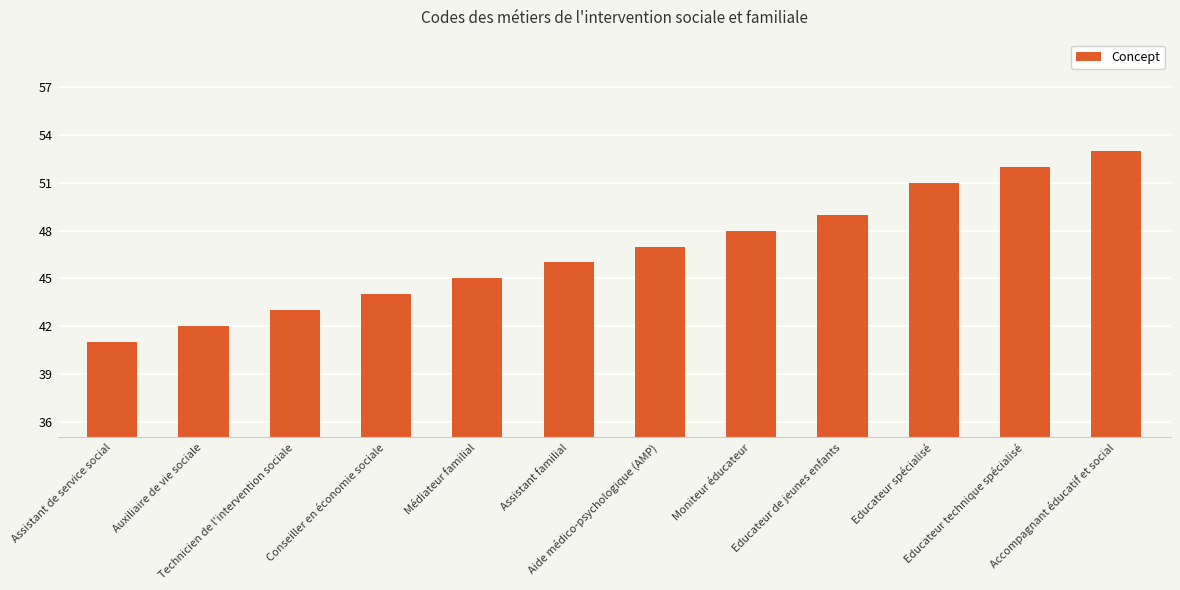

How many distinct data groups are displayed?

1